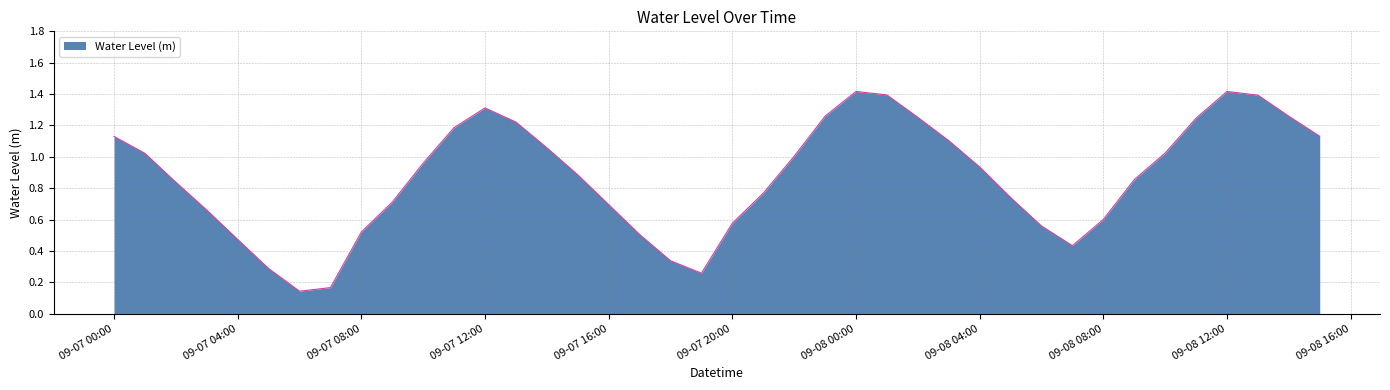

What is the greatest value displayed?

1.4